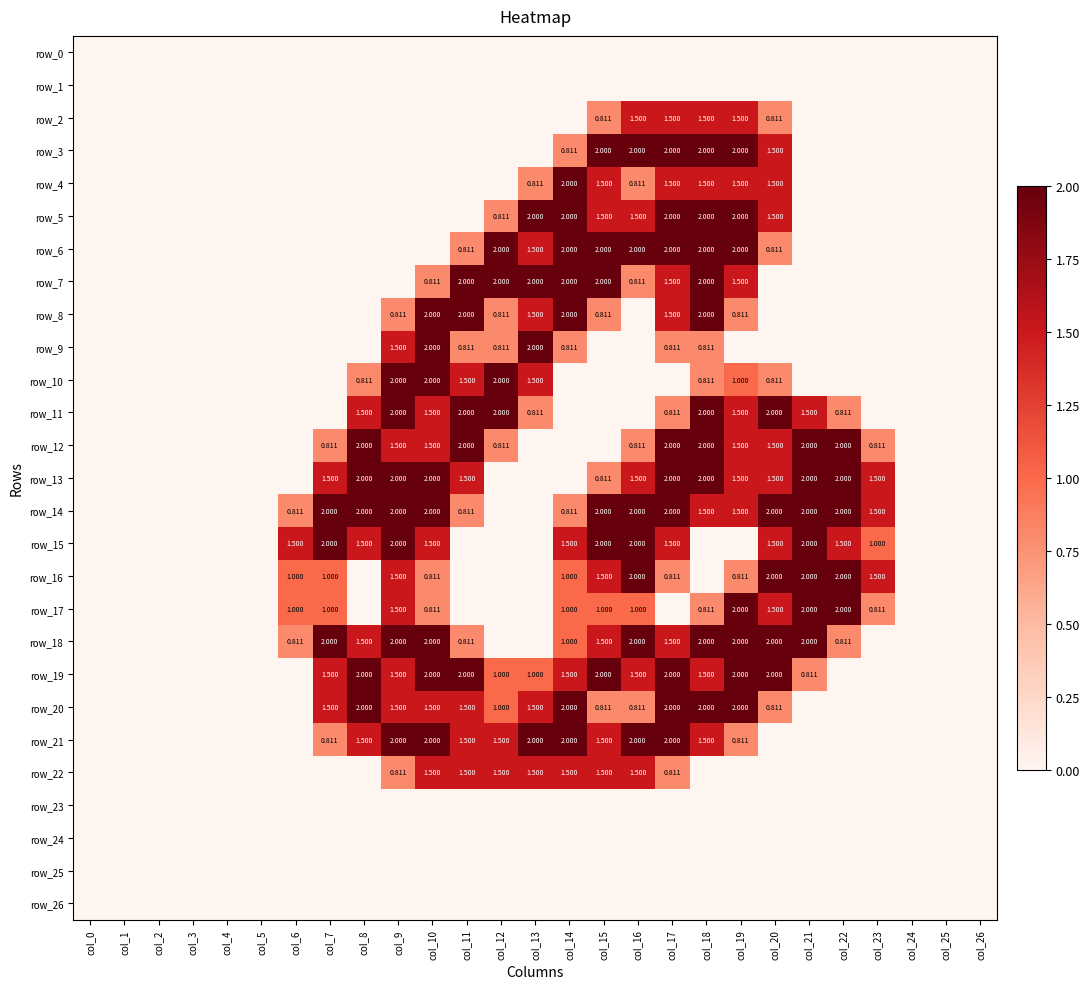

What value does the row_11 series have at col_21?

1.5